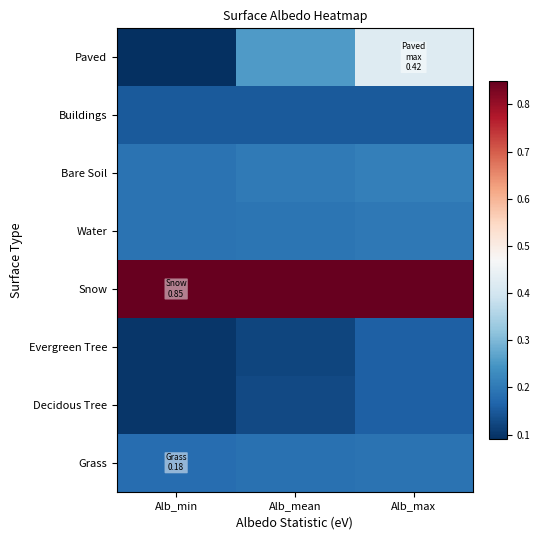

List the series in order of their peak value, highest first.

Snow, Paved, Bare Soil, Water, Grass, Evergreen Tree, Decidous Tree, Buildings